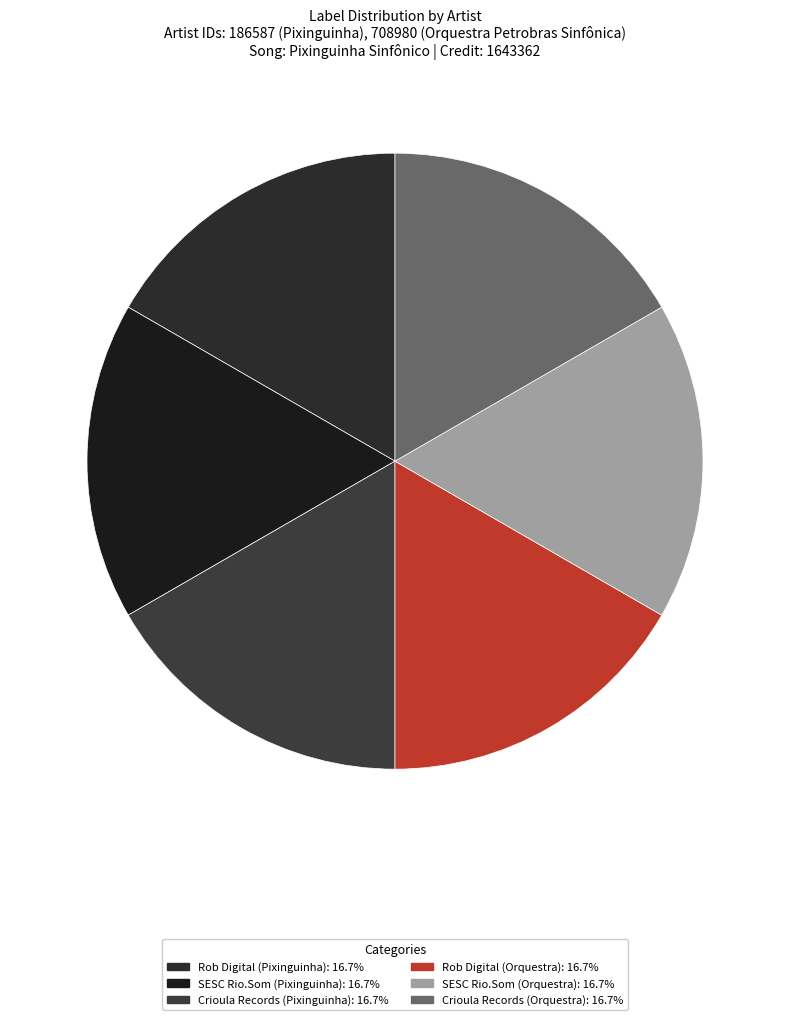

How many slices are in this pie chart?

6